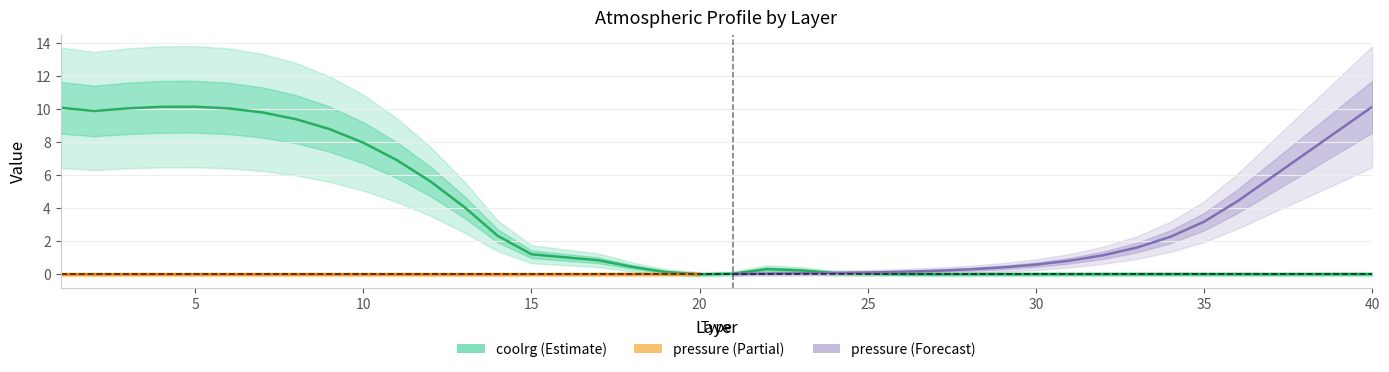

List the labels in order of value, largest first.

5, 4, 1, 3, 6, 2, 7, 8, 9, 10, 11, 12, 13, 14, 15, 16, 17, 18, 22, 23, 19, 24, 25, 21, 34, 26, 35, 40, 39, 33, 32, 31, 36, 30, 38, 29, 37, 28, 27, 20